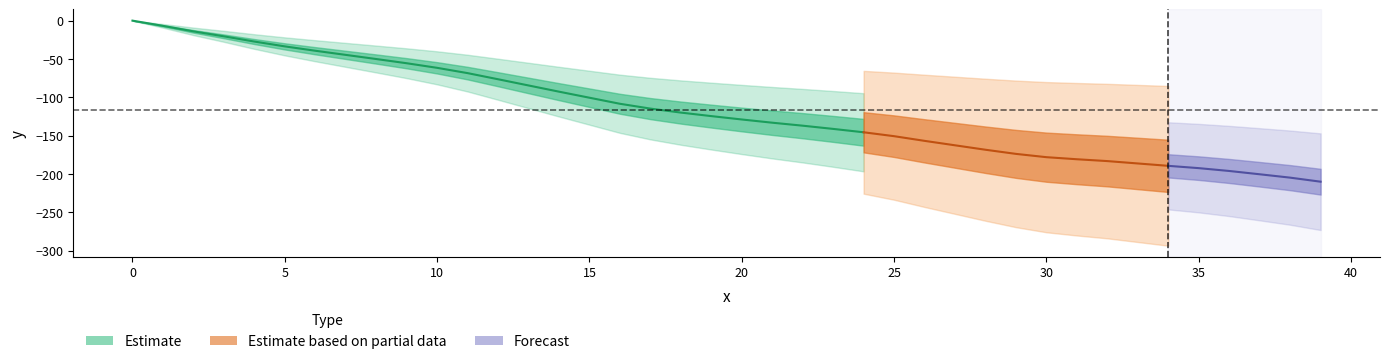

True or false: y and x cross at least once.

False